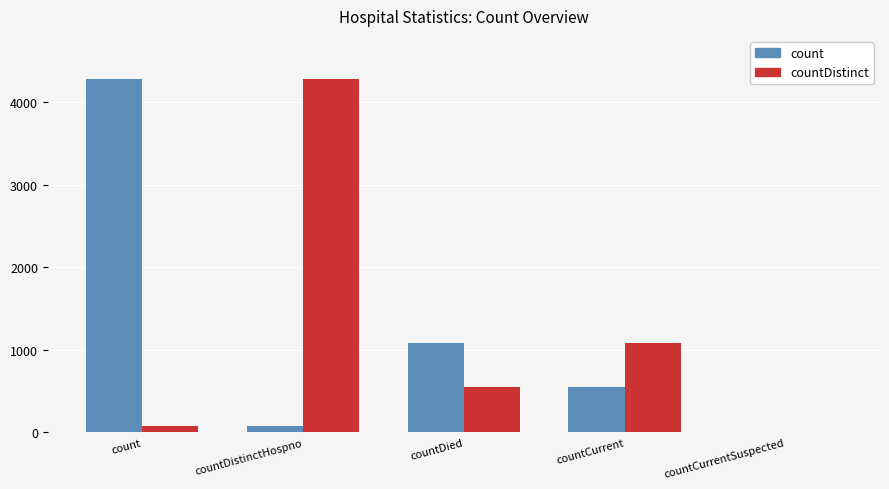

Reading right to left, transcribe all the data shown in this chart.

count: countCurrentSuspected=0	countCurrent=546	countDied=1079	countDistinctHospno=75	count=4279
countDistinct: countCurrentSuspected=0	countCurrent=1079	countDied=546	countDistinctHospno=4279	count=75